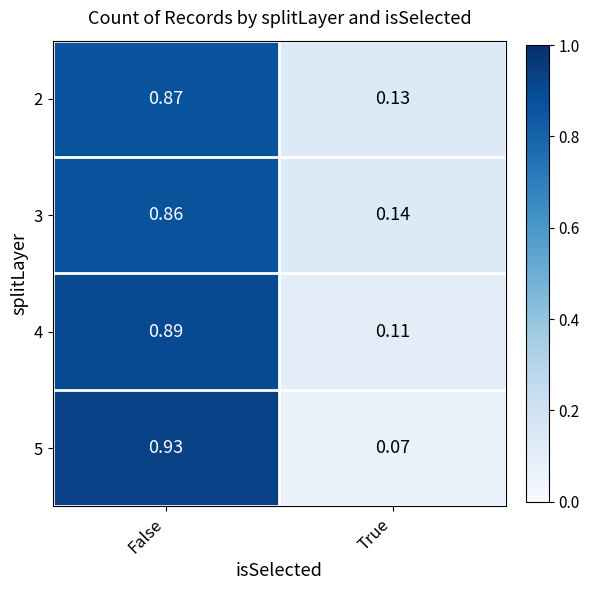

List the series in order of their peak value, lowest first.

3, 2, 4, 5